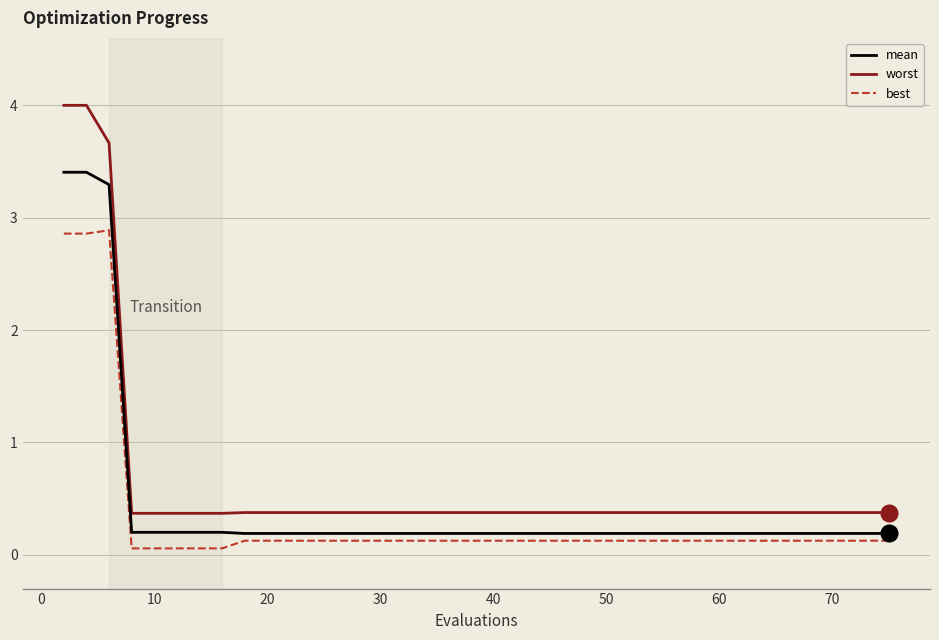

What is the difference between the maximum and minimum values in the worst series?

3.6